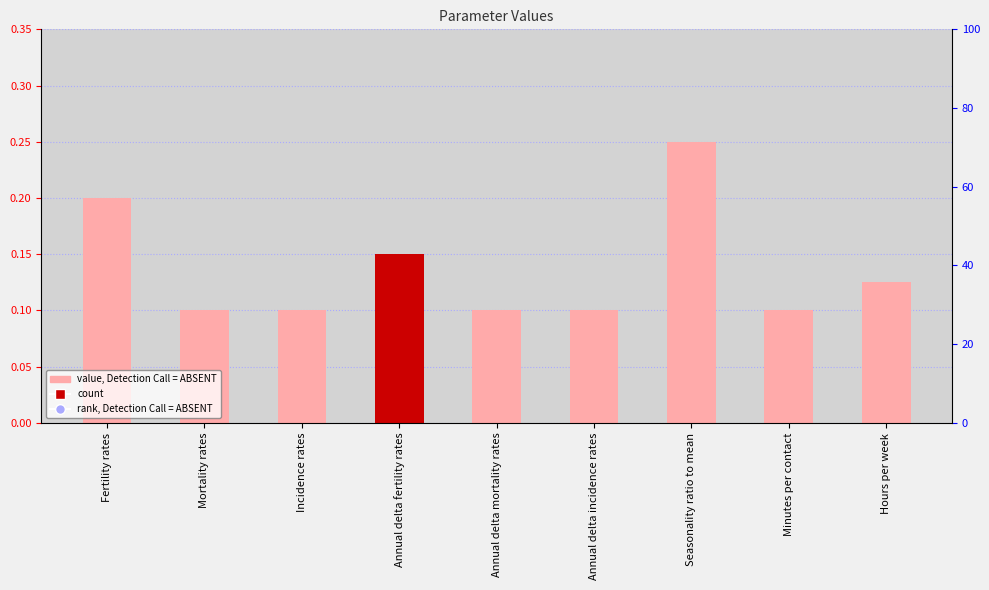

At how many categories does at least one series exceed 86?

2